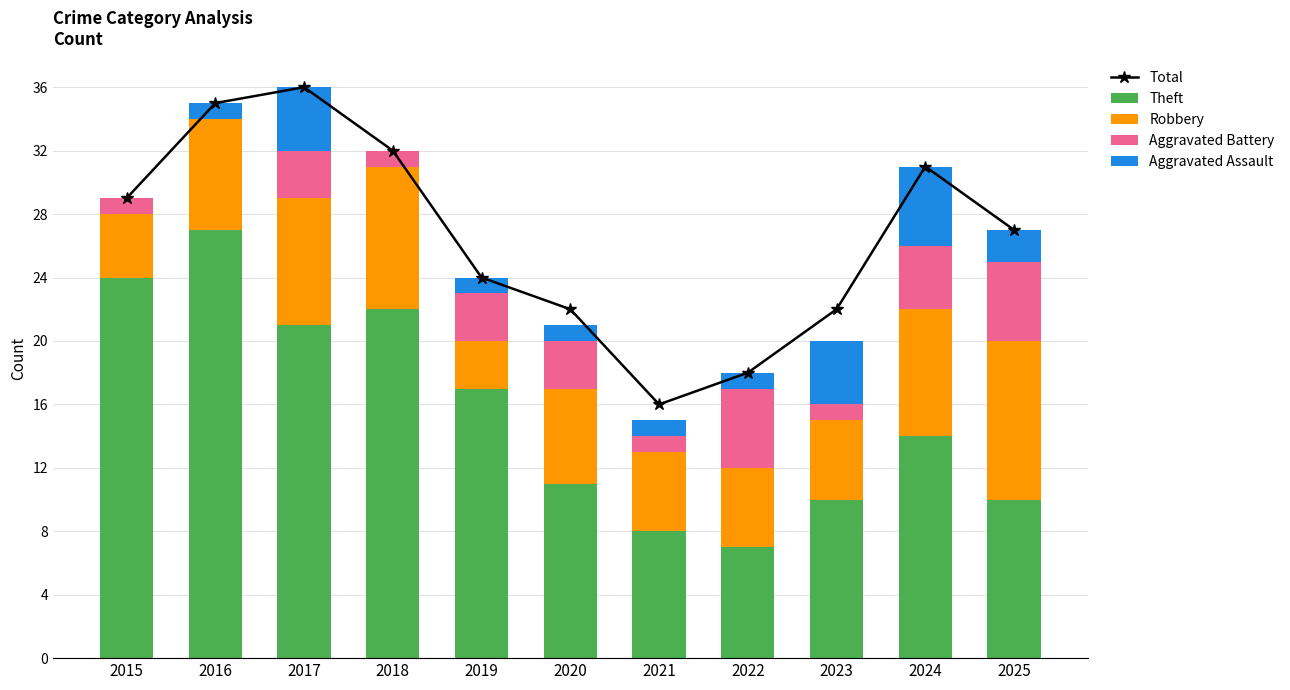

Between 2017 and 2025, which is larger?

2017